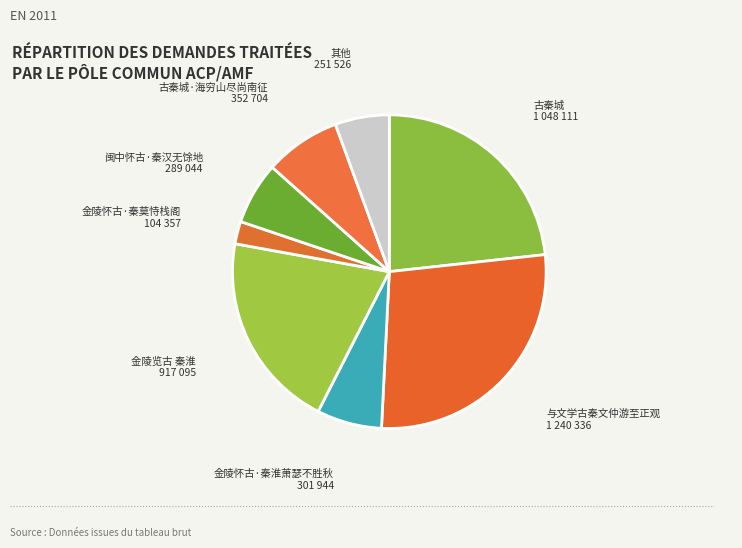

Is there any slice that represents more than half of the pie?

No